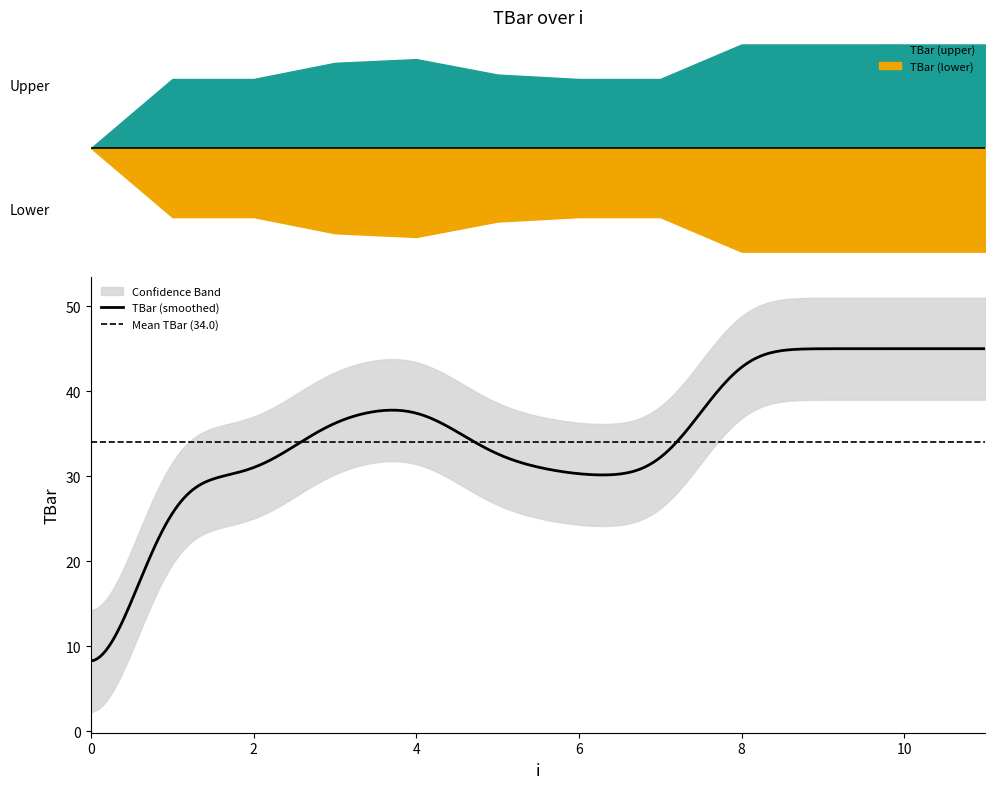

The value at 4 is 38.6. True or false?

True